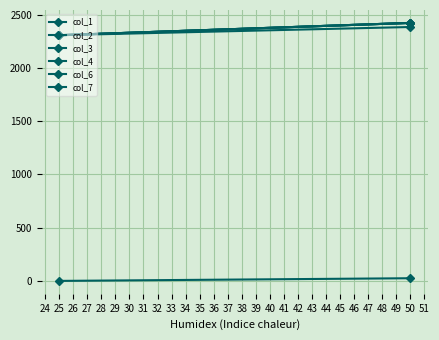

What are all the series names shown in the legend?

col_1, col_2, col_3, col_4, col_6, col_7